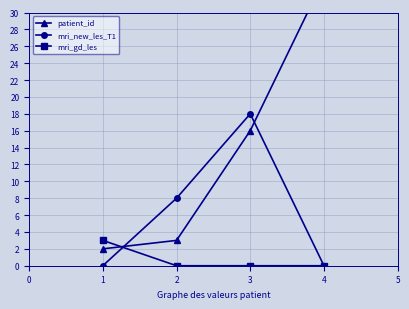

True or false: mri_new_les_T1 has more than 0 interior local peaks.

True